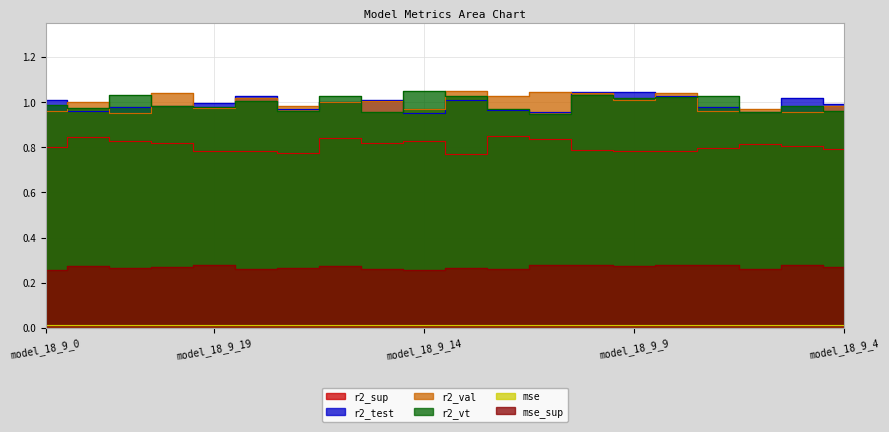

What is the sum of the mse_sup values at model_18_9_20 and model_18_9_6?

0.5